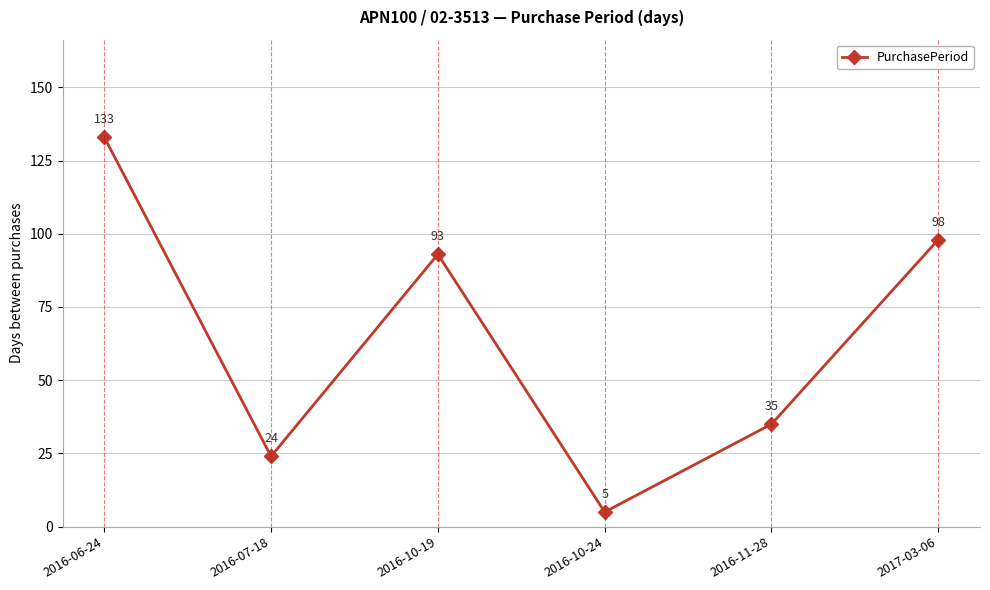

Is this an area chart (filled region under the line)?

No